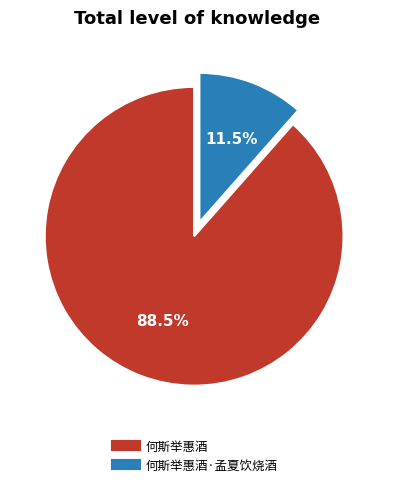

Does any single category account for the majority?

Yes